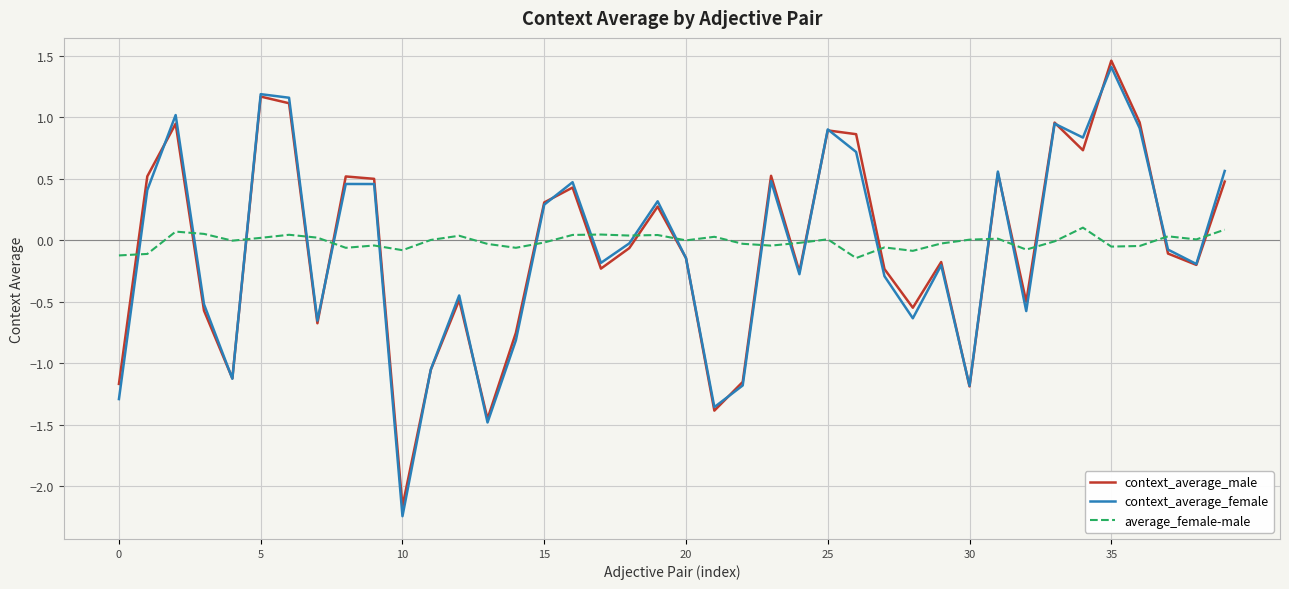

At how many categories does at least one series exceed 1?

4